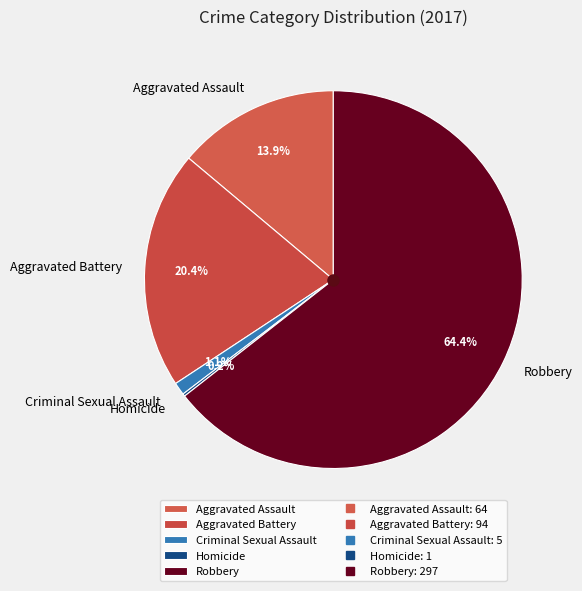

Between Aggravated Battery and Criminal Sexual Assault, which is larger?

Aggravated Battery